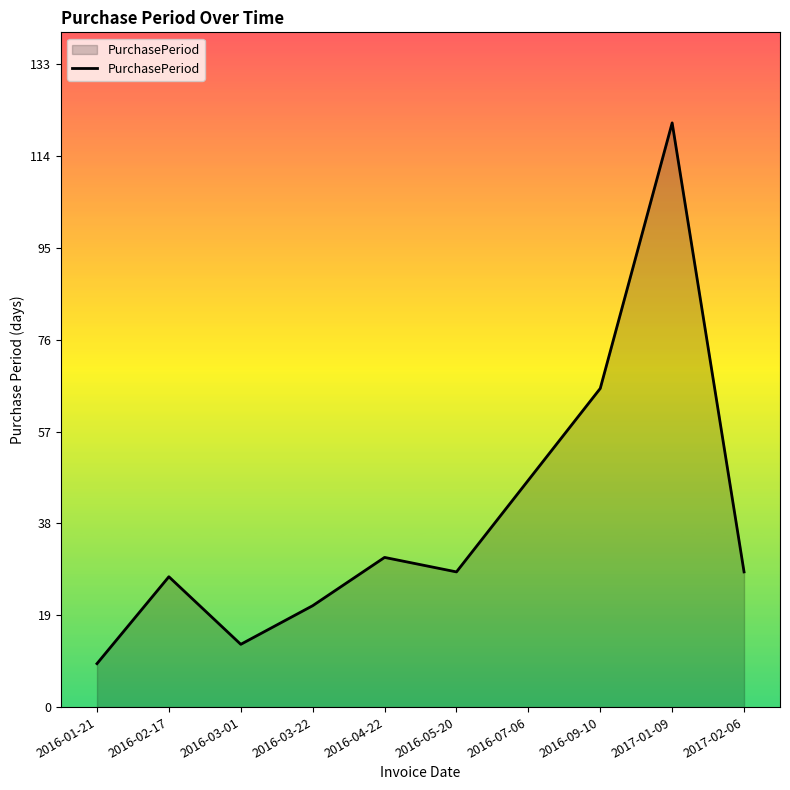

What is the change in value from 2016-03-22 to 2016-07-06?

+26